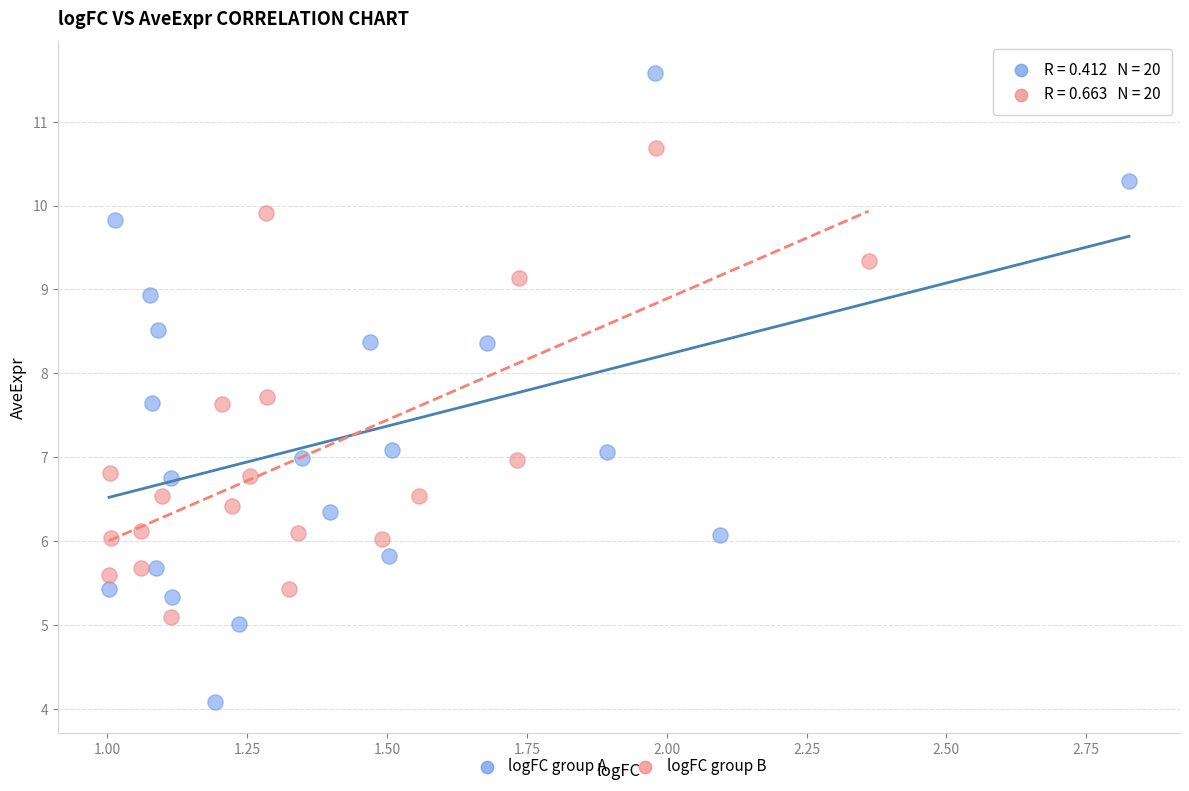

Which series contains the lowest Y value?

logFC group A